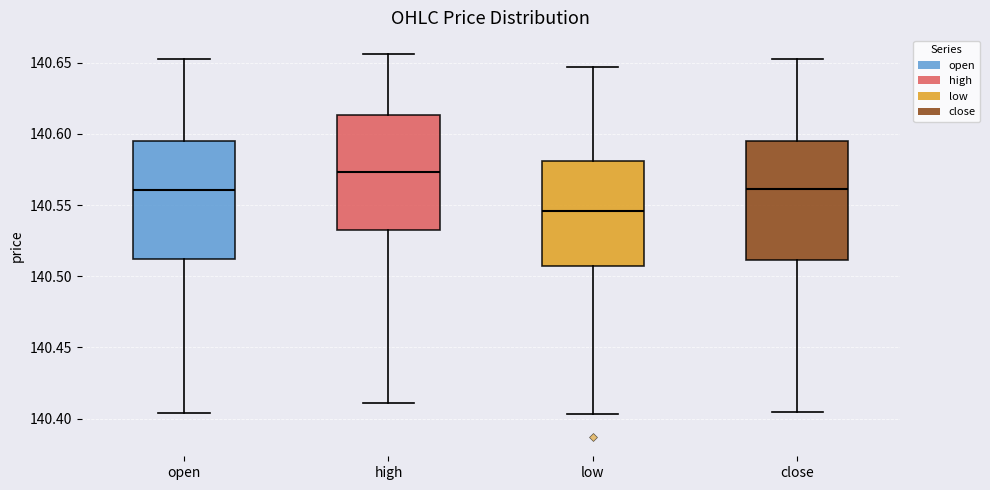

Reading left to right, read every box against the y-axis: the position of its median line, the range the box covers, and the ends of its whiskers. The values are not printed on the chart, so give them approximately, as read against the axis.

open: median 140.560, box 140.510 to 140.595, whiskers 140.405 to 140.655
high: median 140.575, box 140.530 to 140.615, whiskers 140.410 to 140.655
low: median 140.545, box 140.510 to 140.580, whiskers 140.405 to 140.645
close: median 140.560, box 140.510 to 140.595, whiskers 140.405 to 140.655